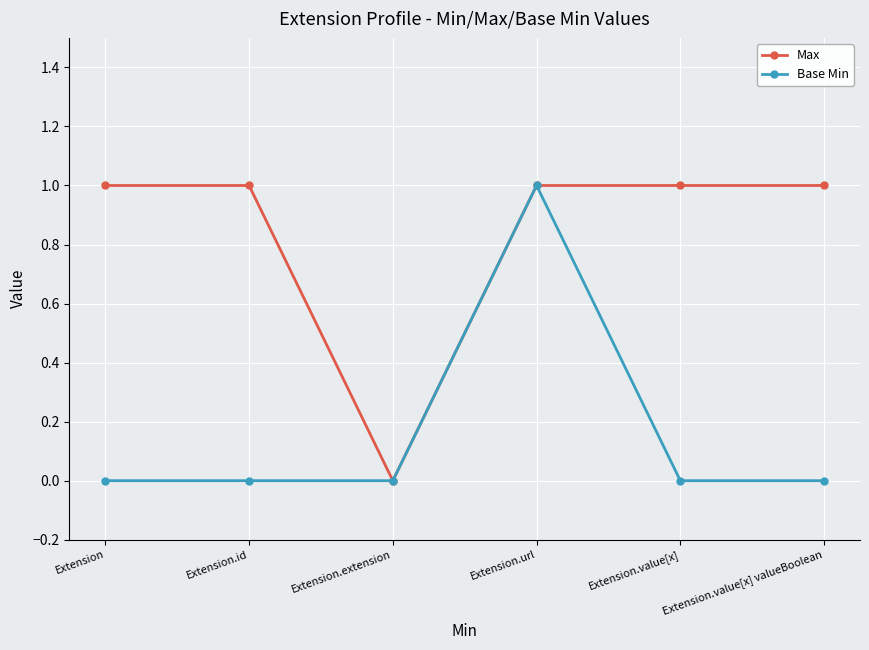

List the series in order of their overall mean, lowest first.

Base Min, Max